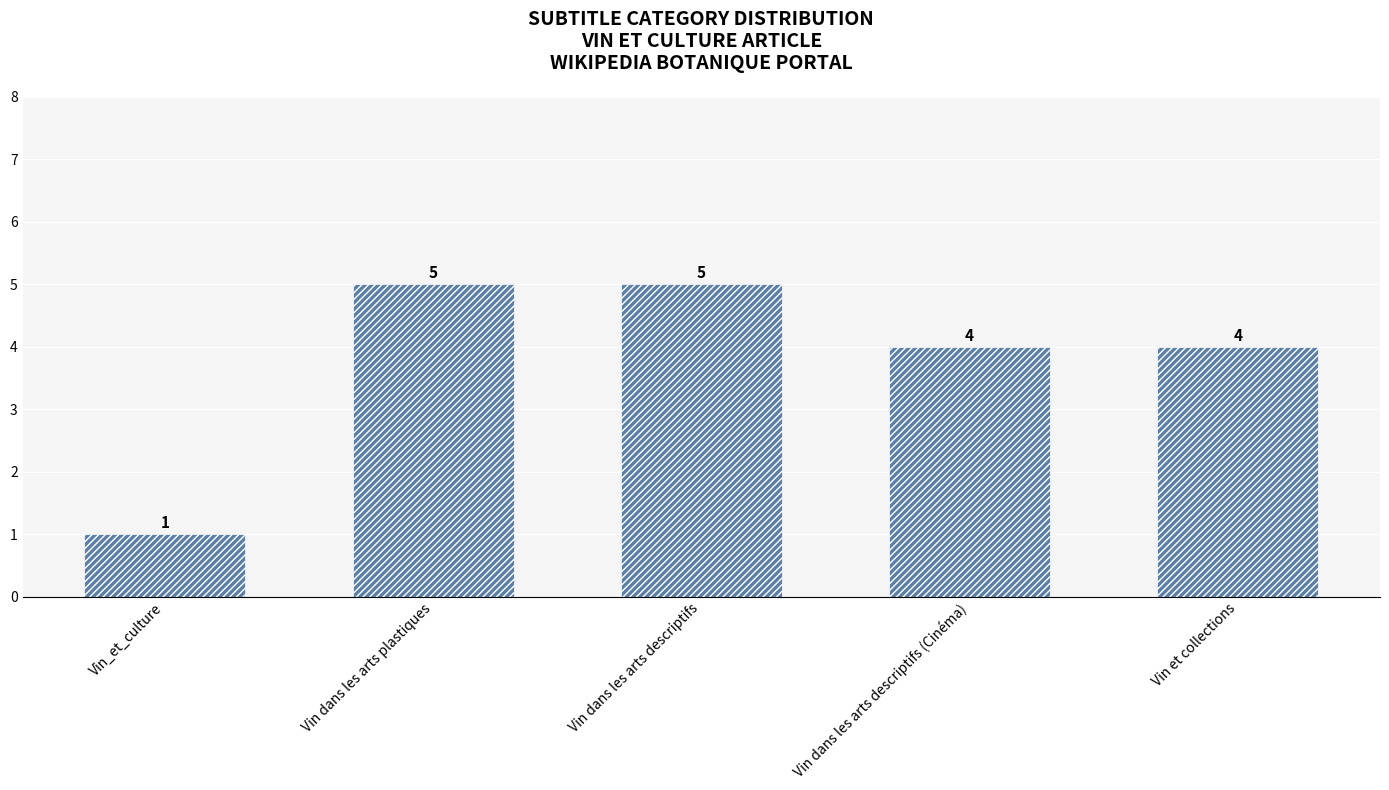

What is the difference between the second highest and second lowest values?

1